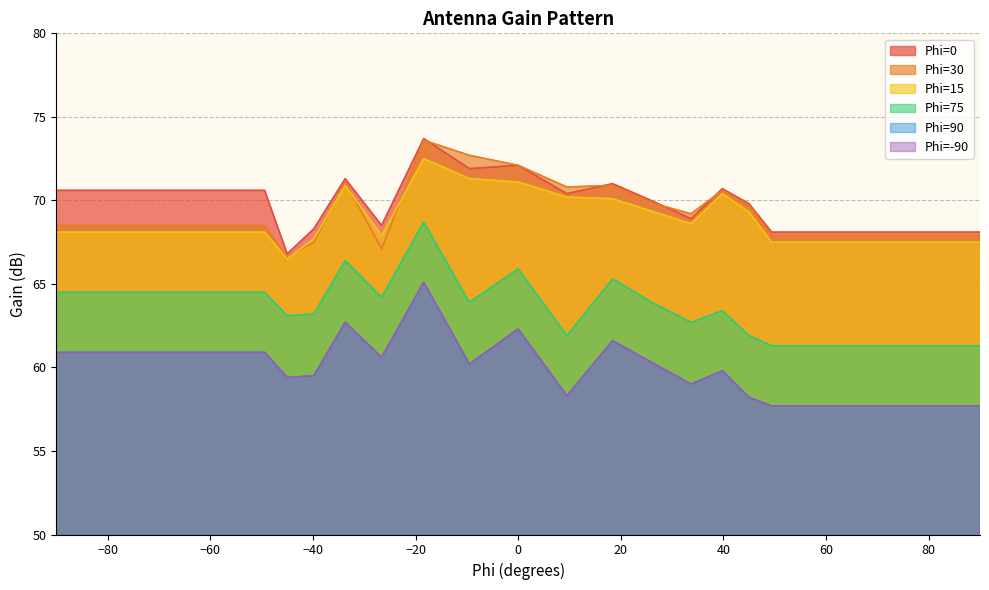

What value does the Phi=0 series have at -45?

66.8